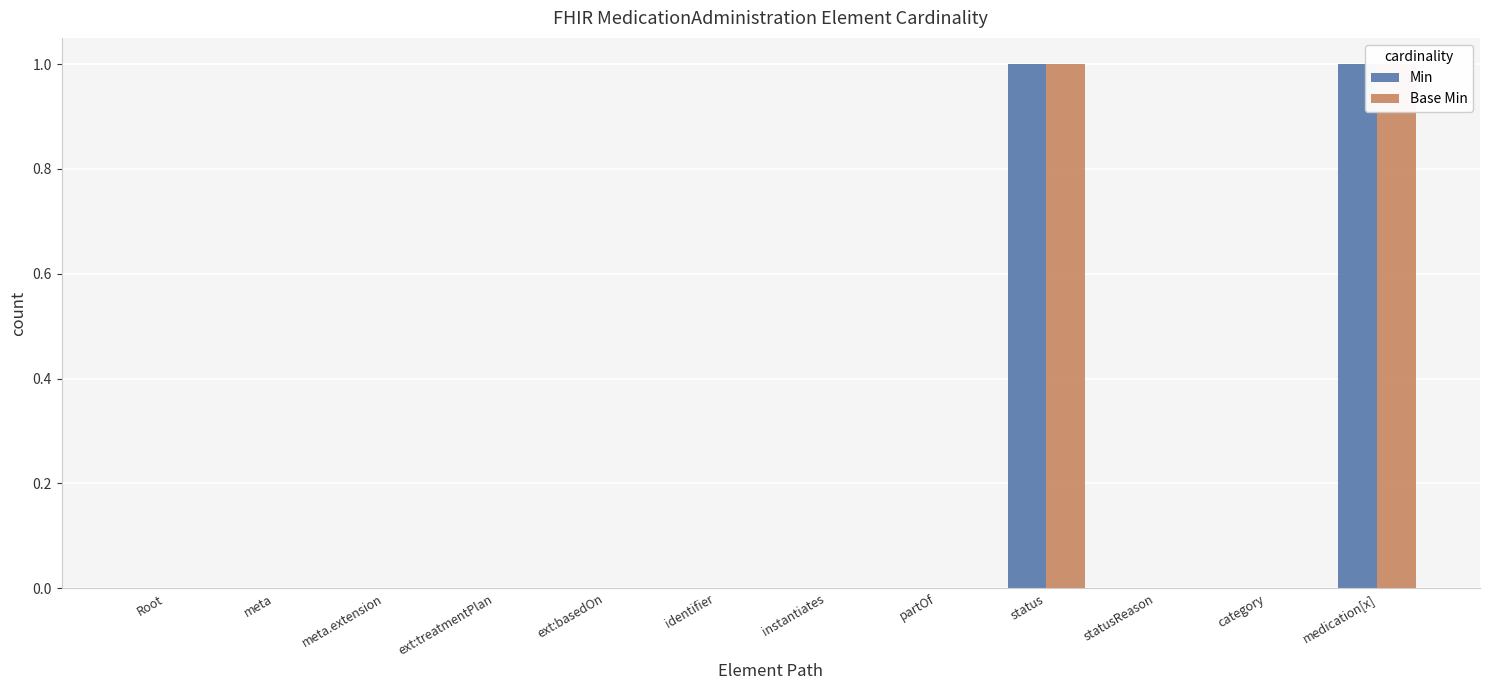

Is the value of Base Min at category greater than the value of Min at partOf?

No